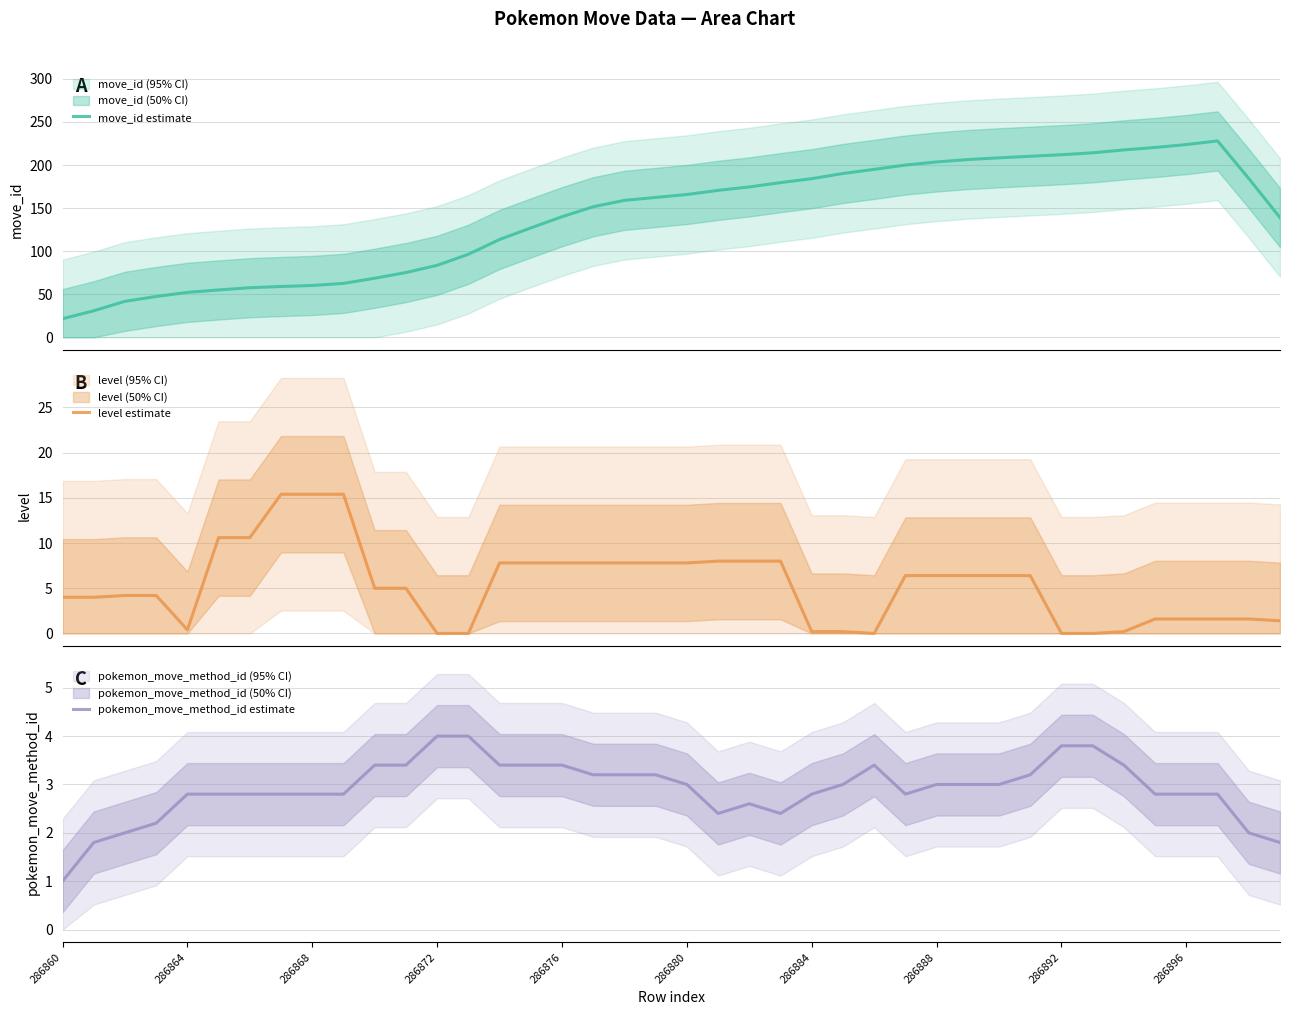

What is the maximum value for level estimate?

15.4